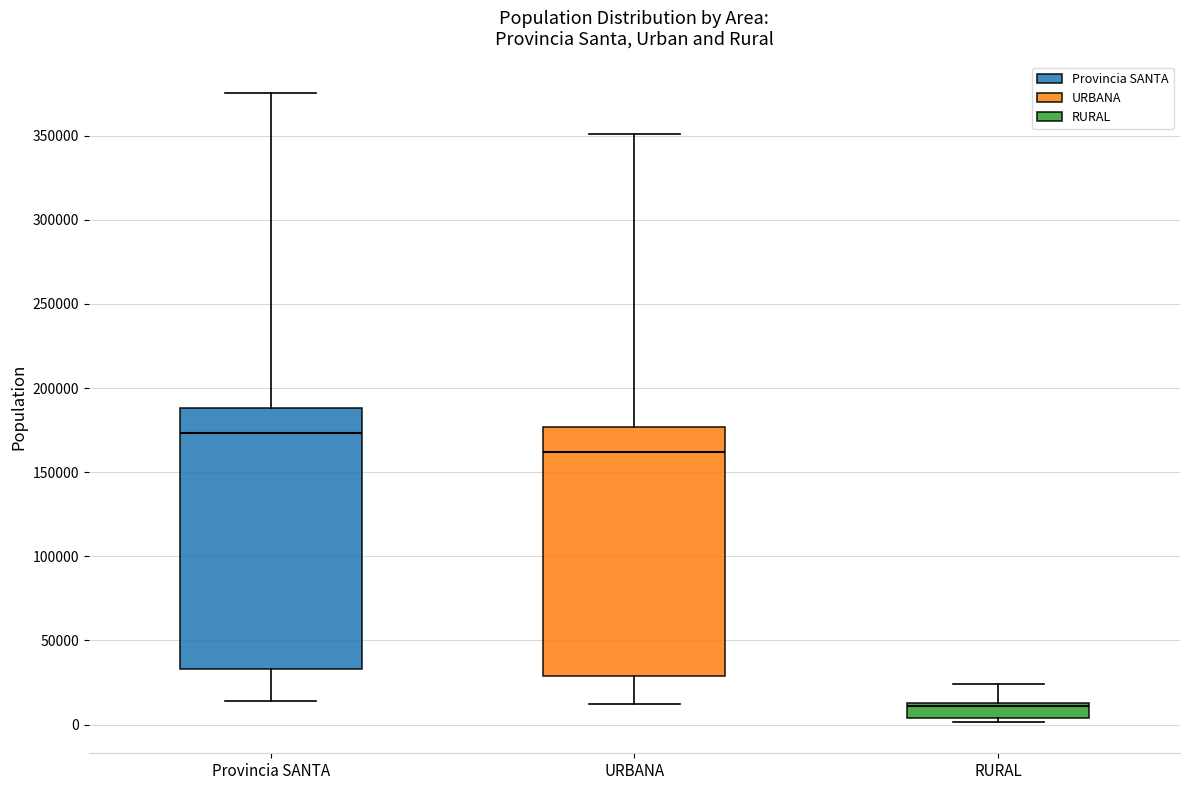

Which box's median line is the lowest?

RURAL